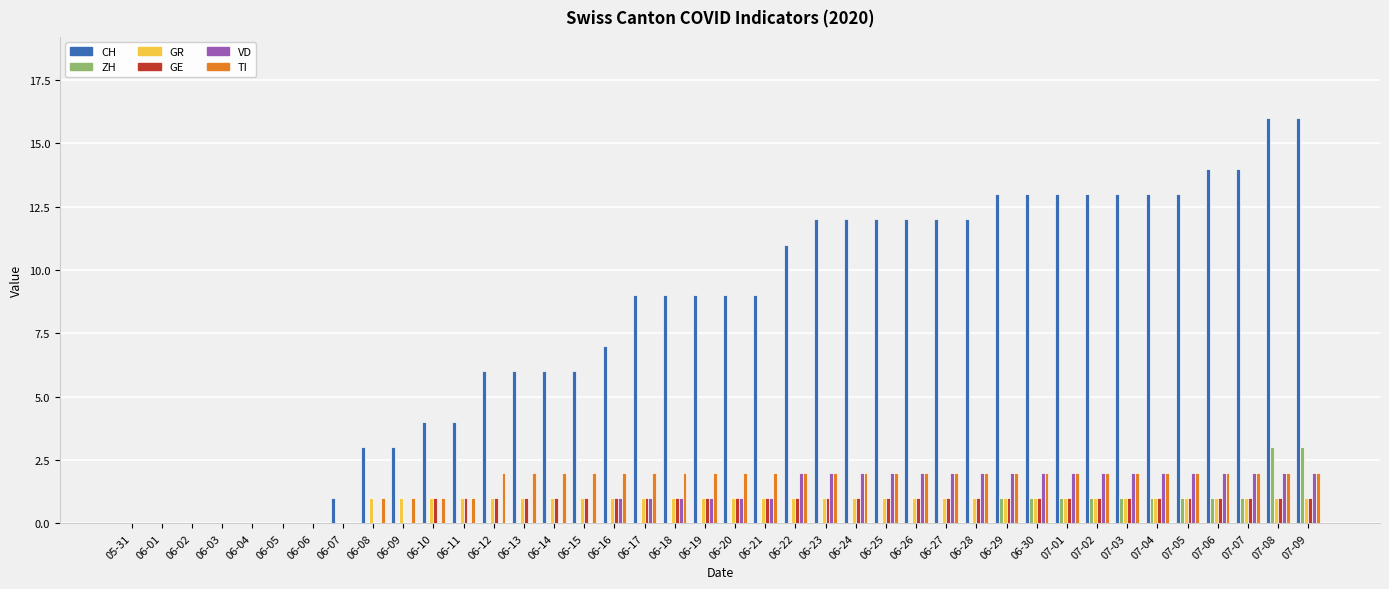

Is it true that CH equals 11 at 06-22?

True